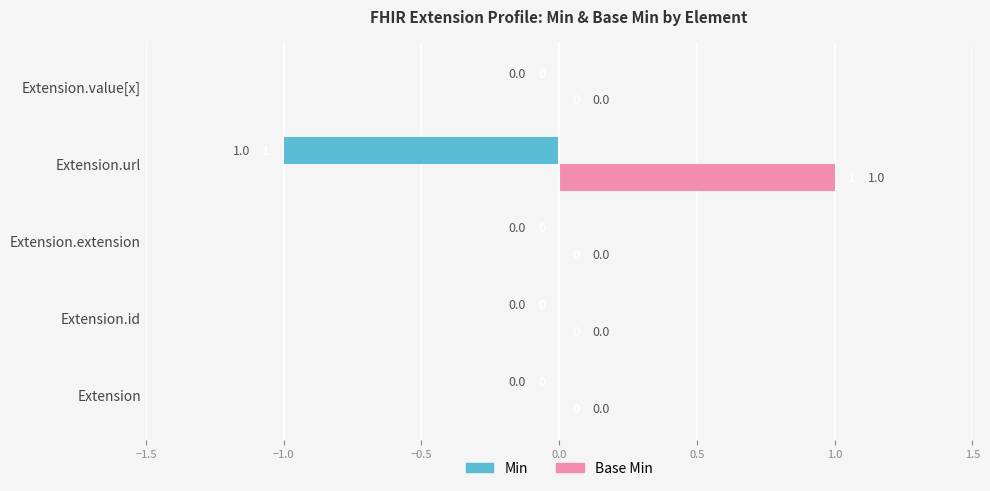

Is it true that Min equals -1 at Extension.url?

True